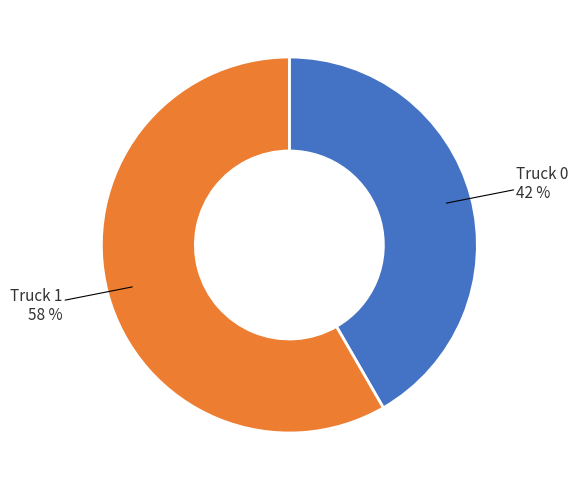

Does any single category account for the majority?

Yes